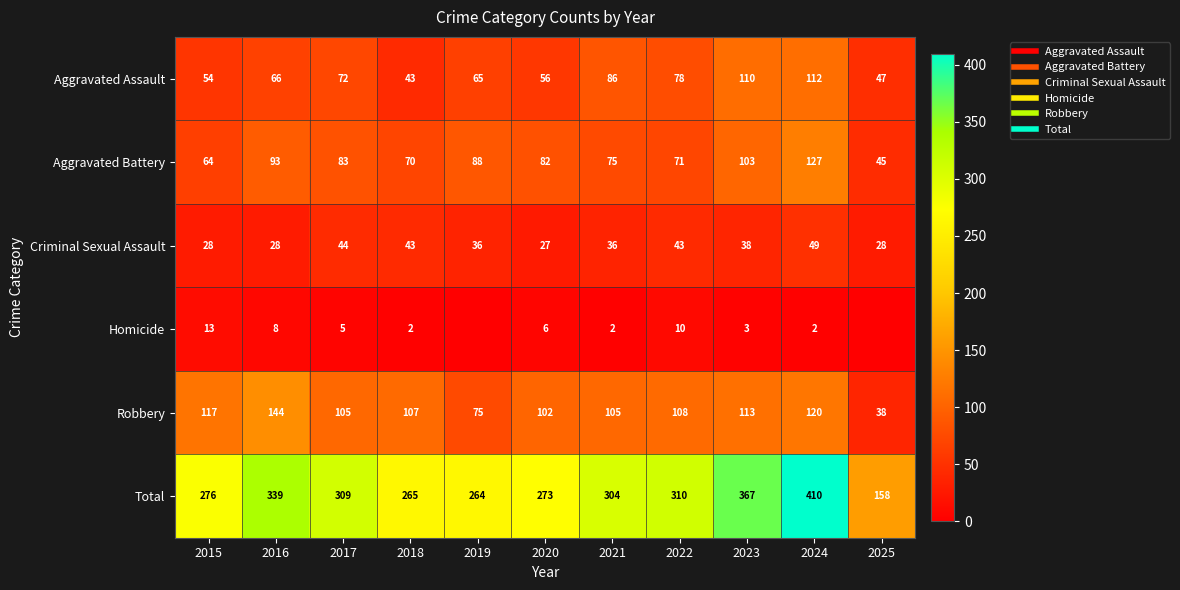

Rank the categories by Total value from lowest to highest.

2025, 2019, 2018, 2020, 2015, 2021, 2017, 2022, 2016, 2023, 2024